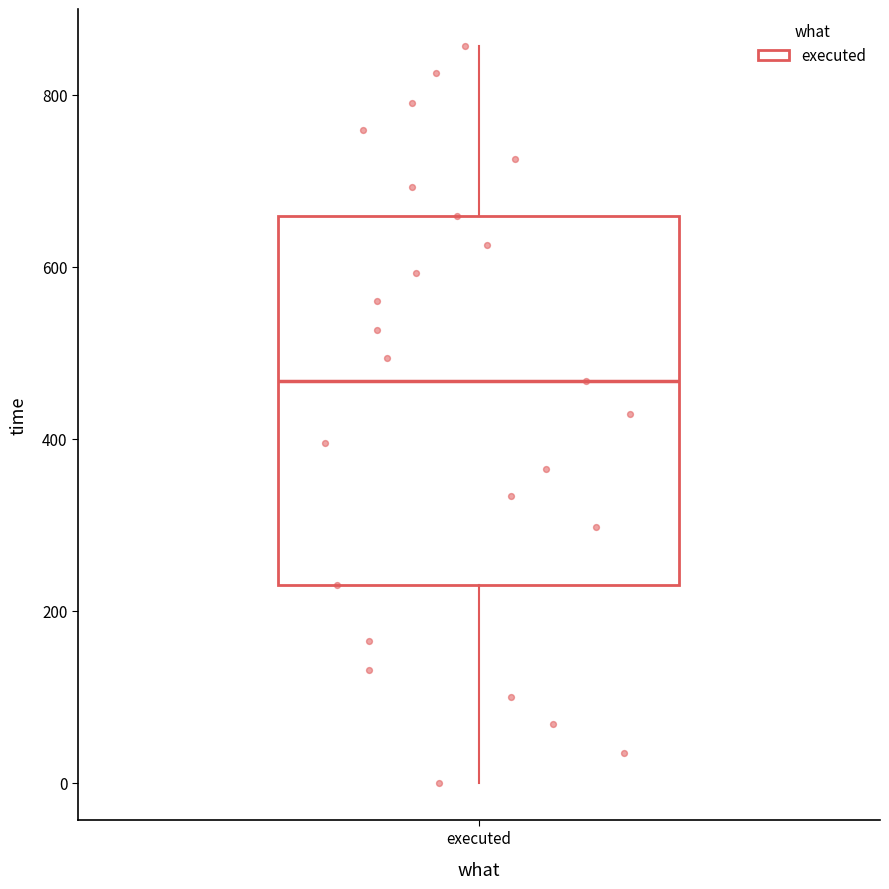

Where is the upper edge of the box for executed on the y-axis? The values are not printed on the chart, so give them approximately, as read against the axis.

660